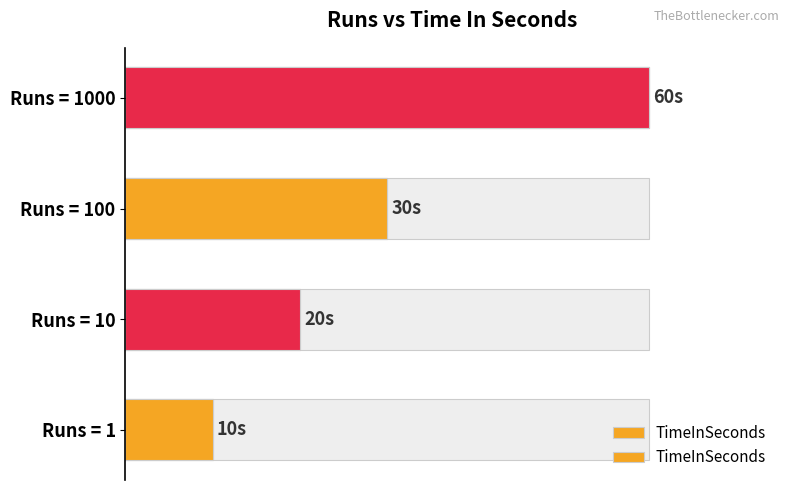

What is the sum of all values?

120